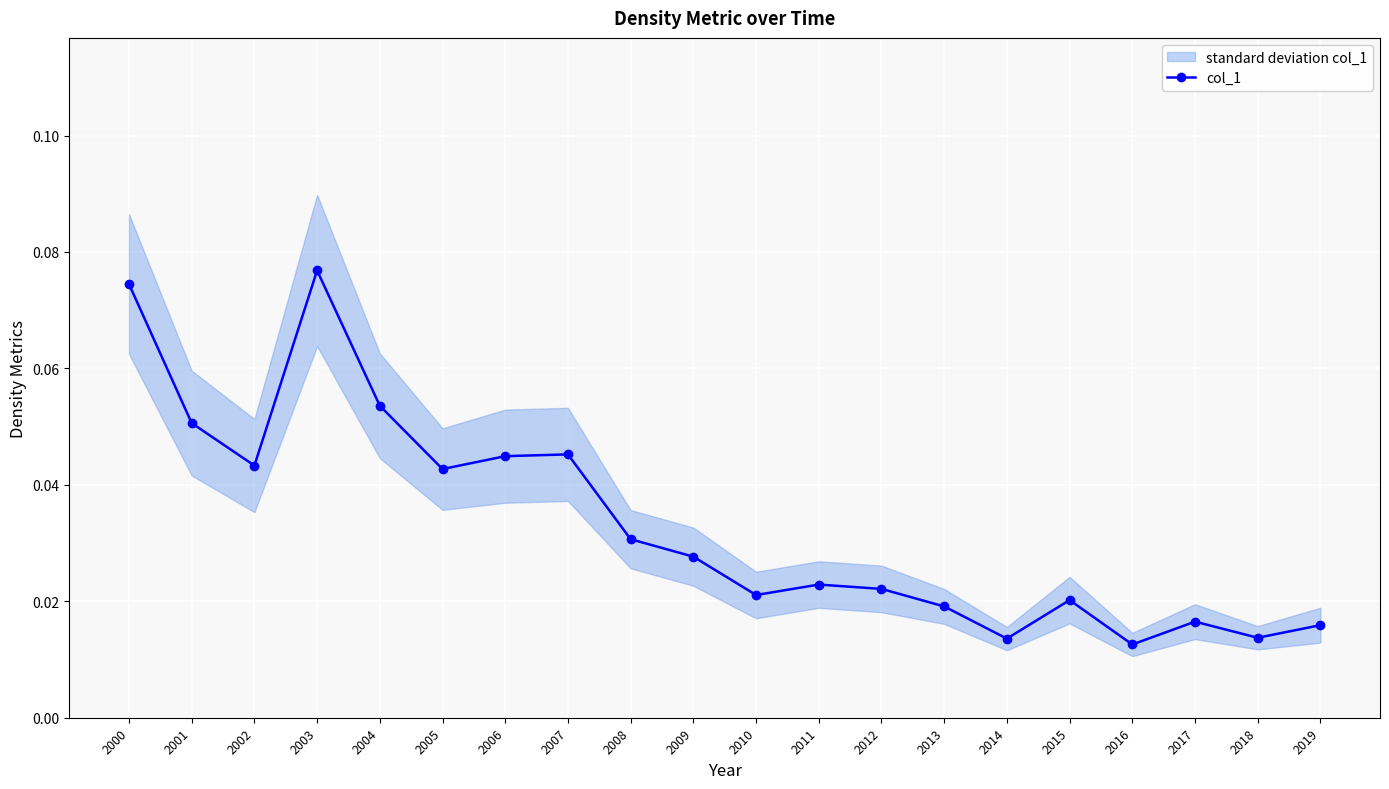

What is the sum of the values at 2006 and 2005?

0.1